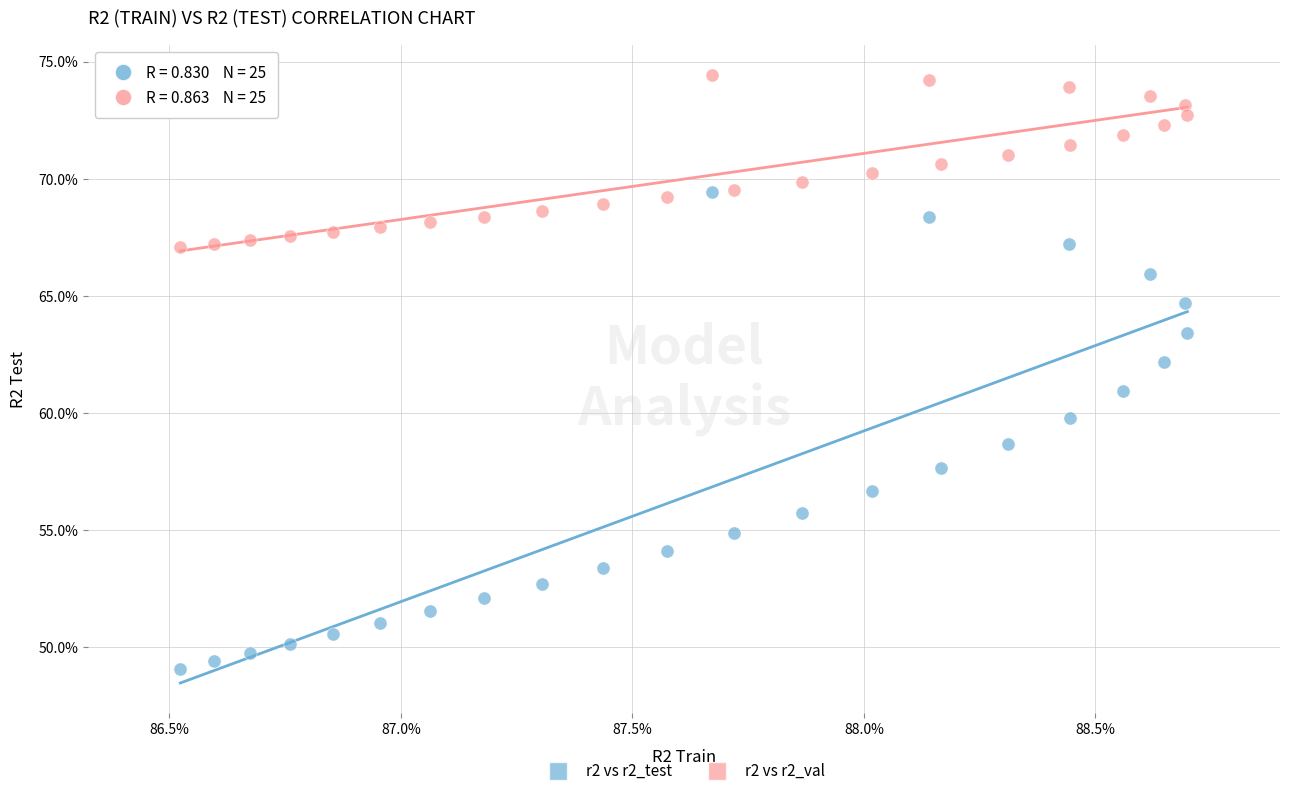

Which series reaches the minimum Y coordinate?

r2 vs r2_test